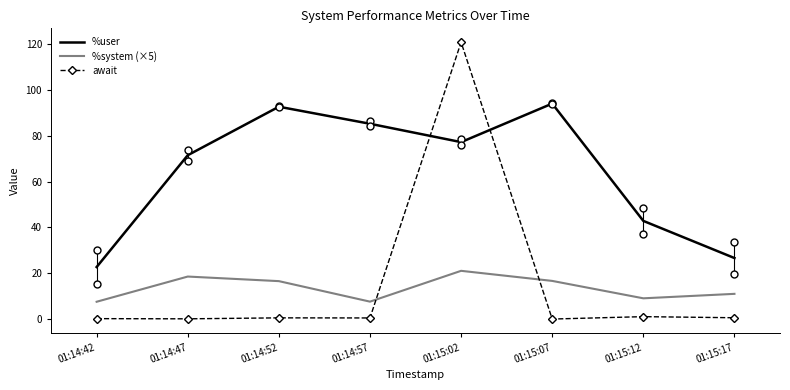

What position from the left is 01:14:47?

2